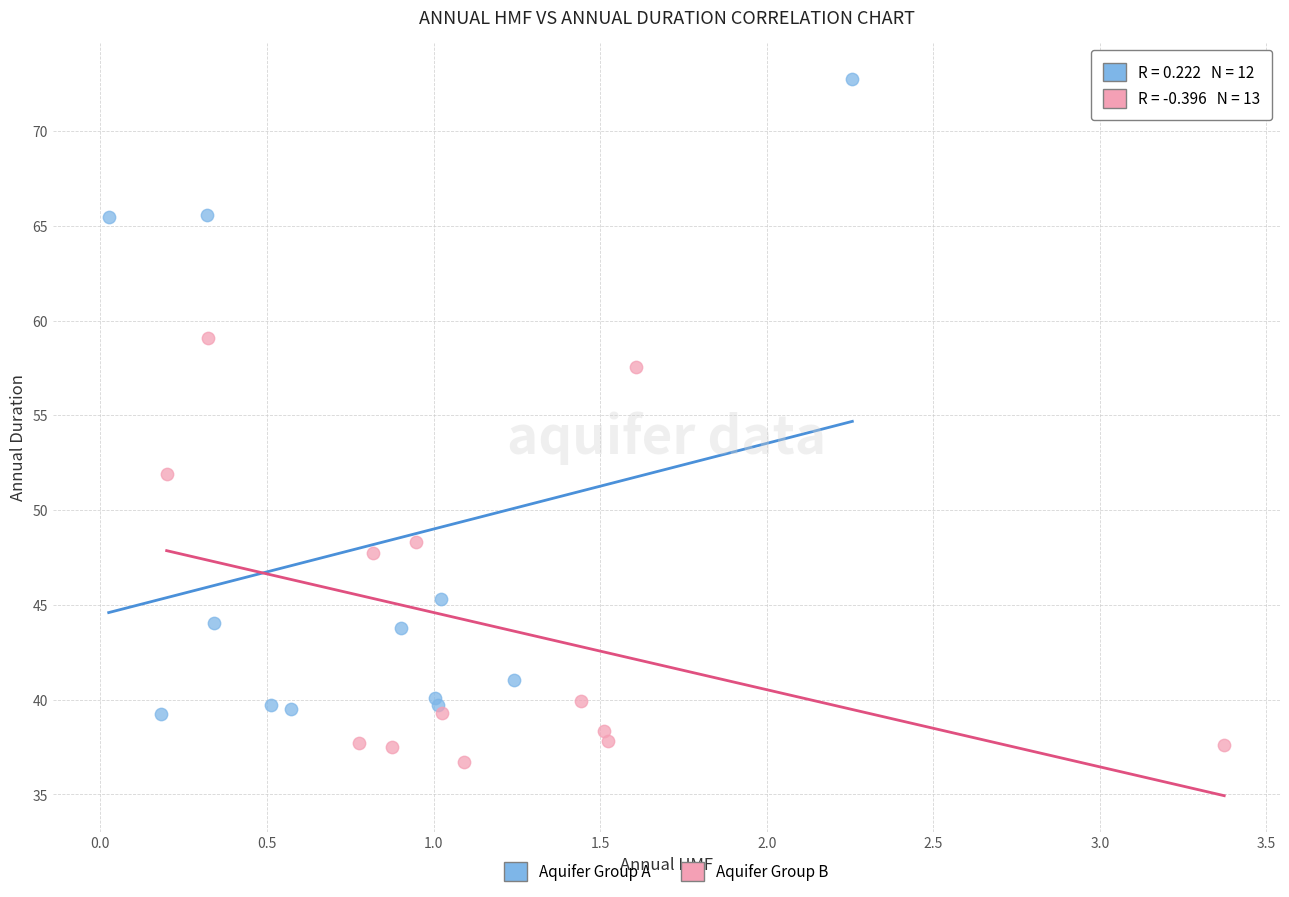

Which series has the largest Y range (max minus min)?

Aquifer Group A